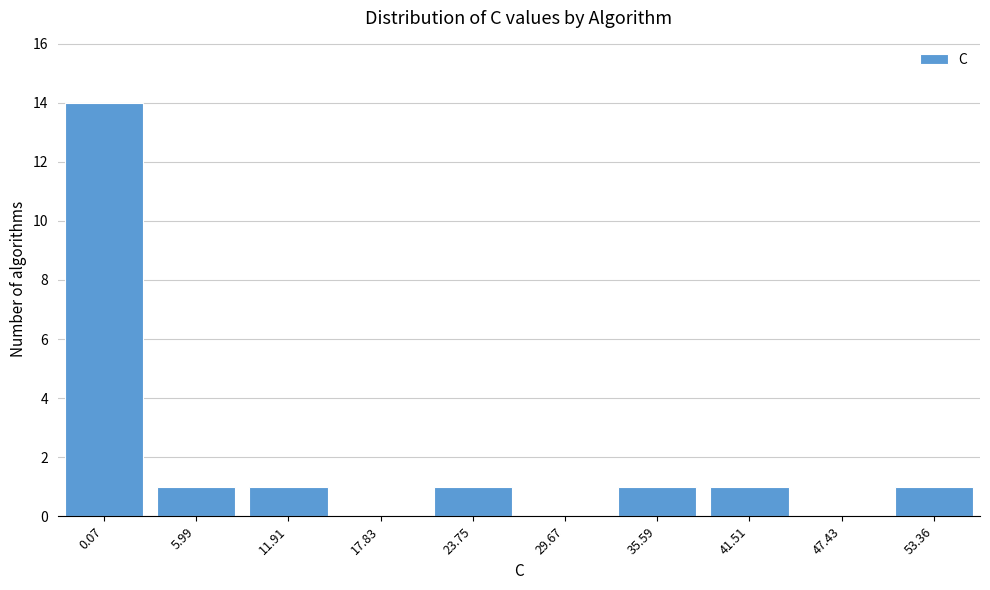

Reading right to left, list all the values displayed in this chart.

53.36=1	47.43=0	41.51=1	35.59=1	29.67=0	23.75=1	17.83=0	11.91=1	5.99=1	0.07=14